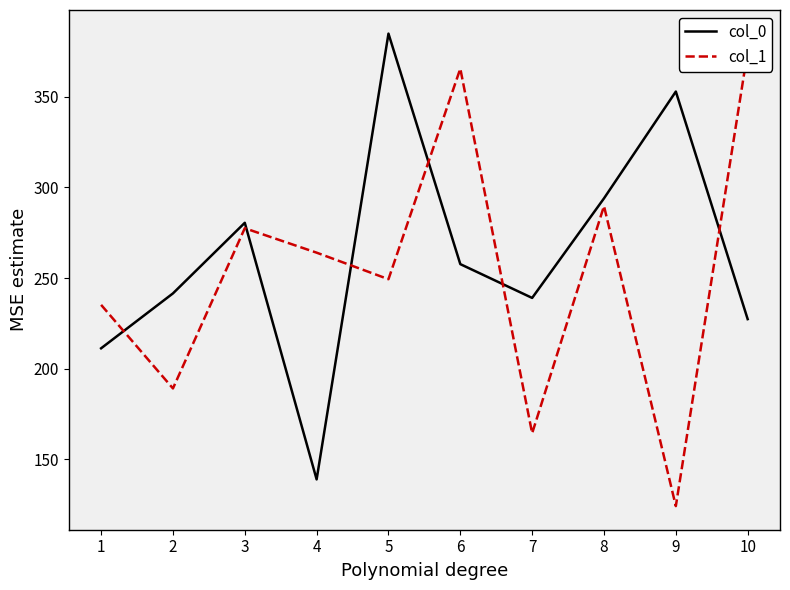

What is the difference between the col_0 values at 9 and 8?

59.0